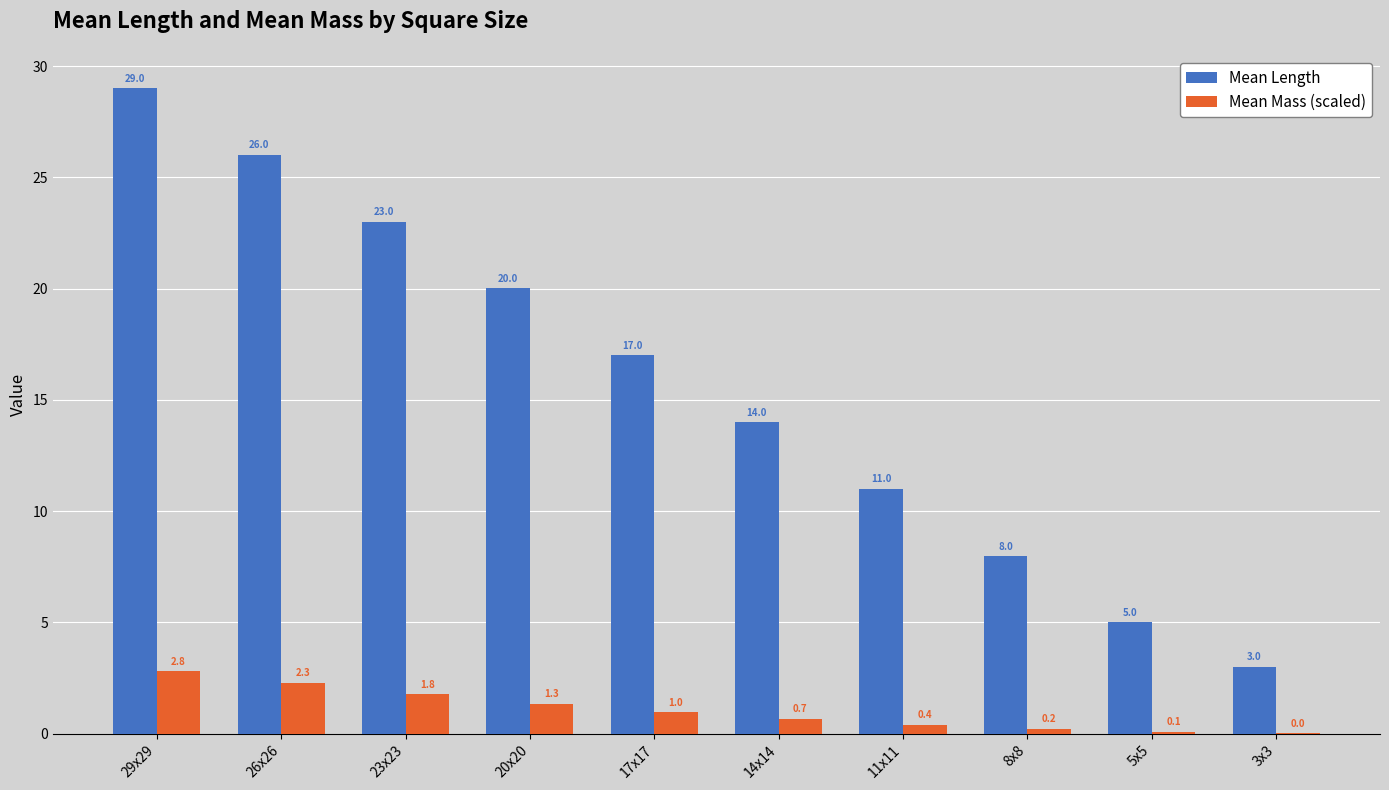

Between 26x26 and 3x3, which series saw the biggest shift?

Mean Length